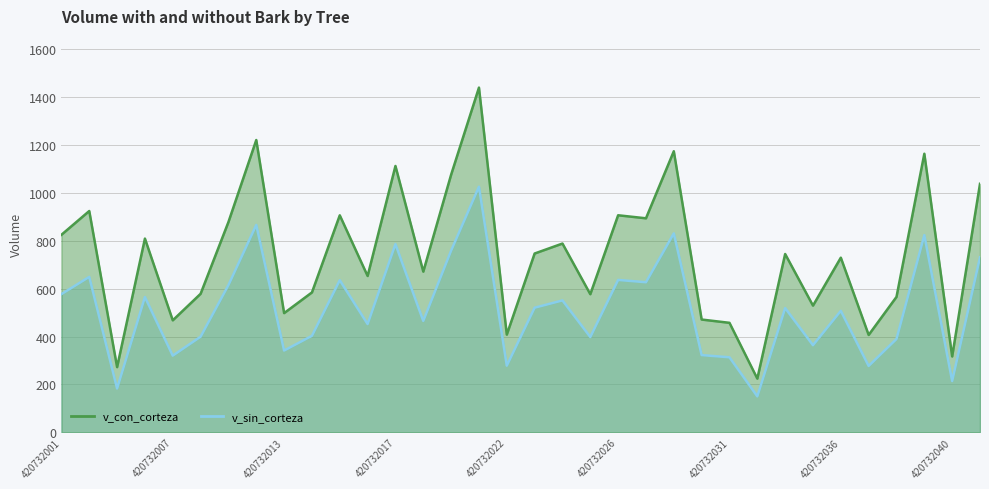

The v_sin_corteza series shows 277.2 at 420732037. True or false?

True